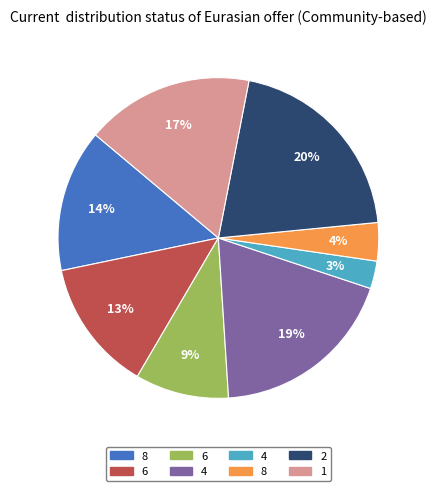

To the nearest percent, what is the average slice percentage?

12%